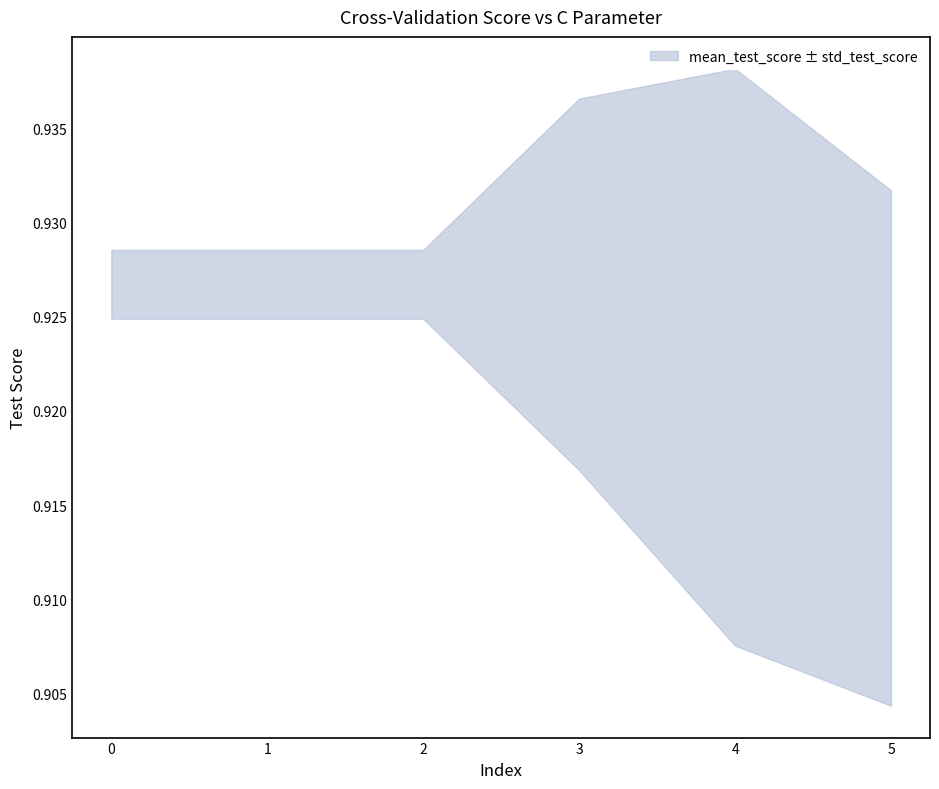

Is this an area chart (filled region under the line)?

No